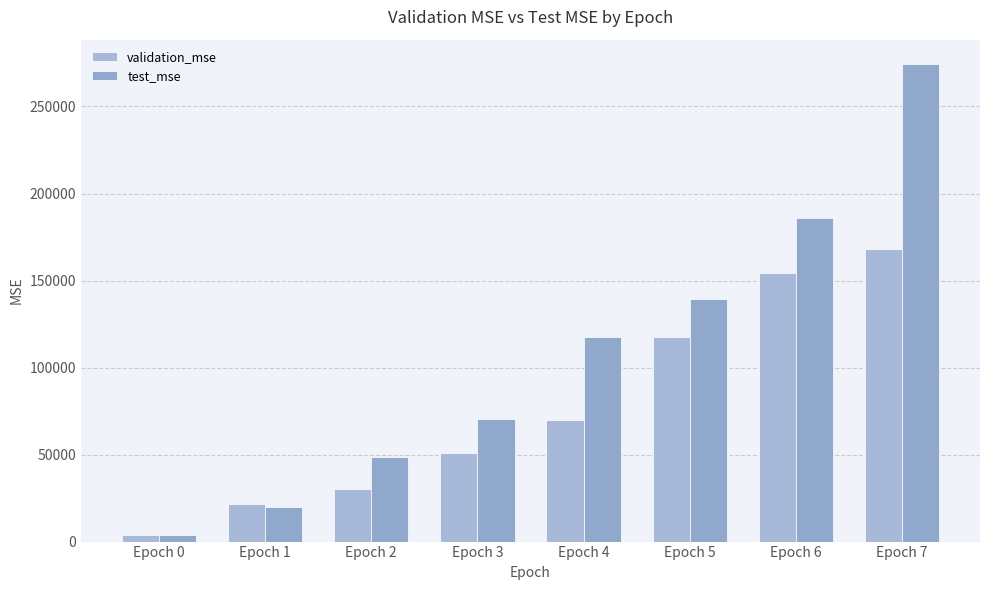

What is the minimum value for test_mse?

4009.4